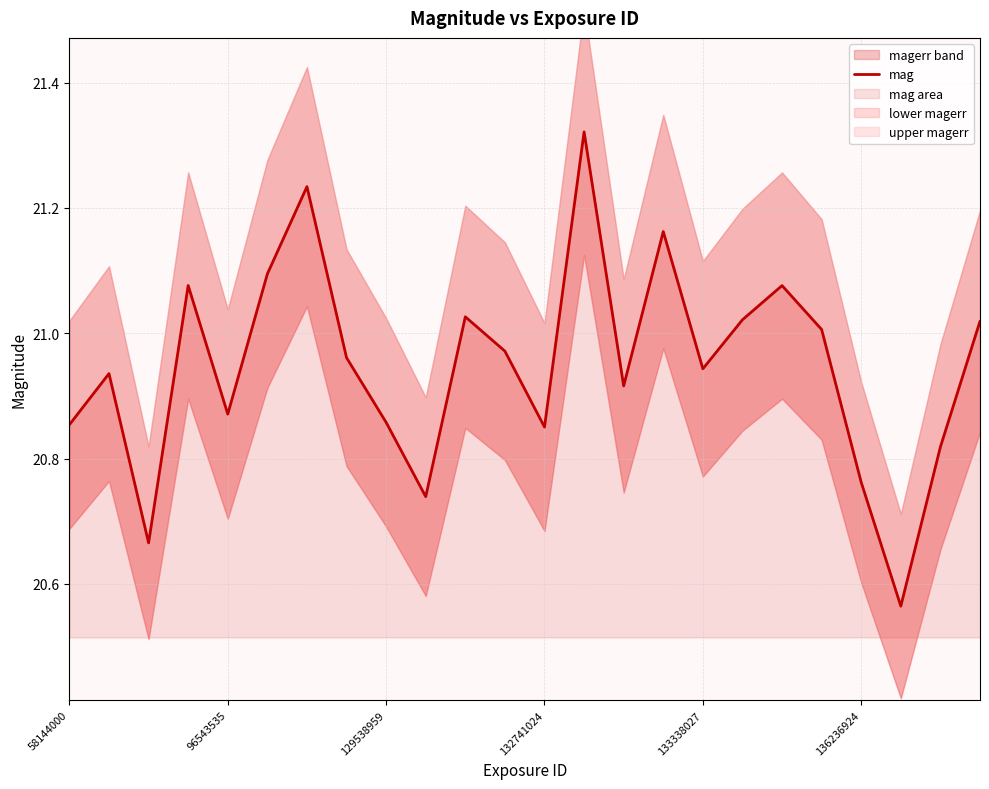

True or false: the data shows 33.8 at 132741024.

False